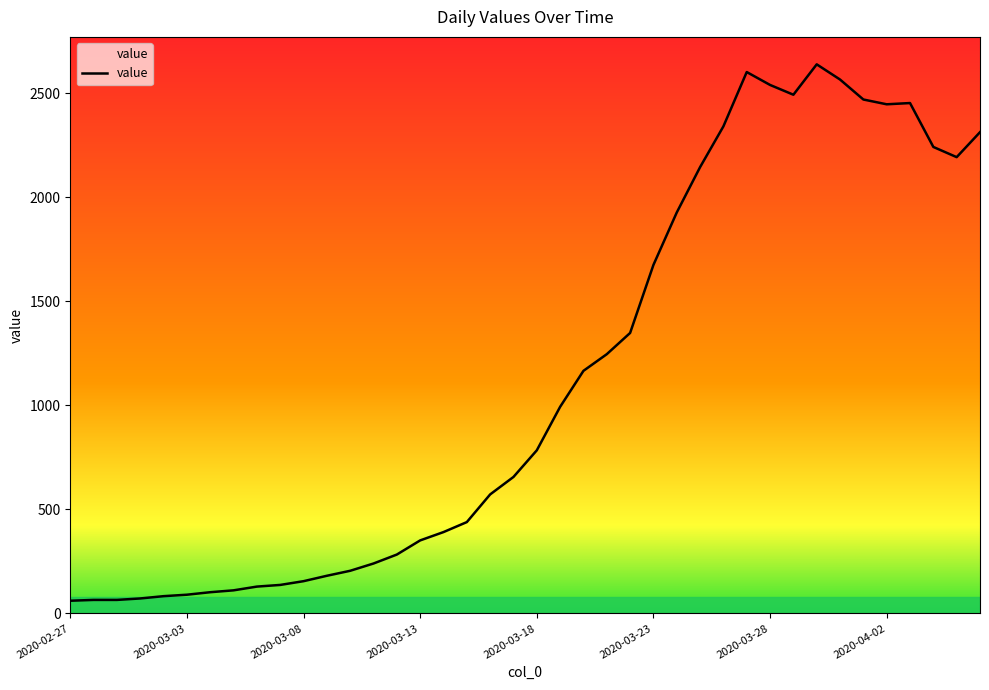

What is the minimum value shown in the chart?

61